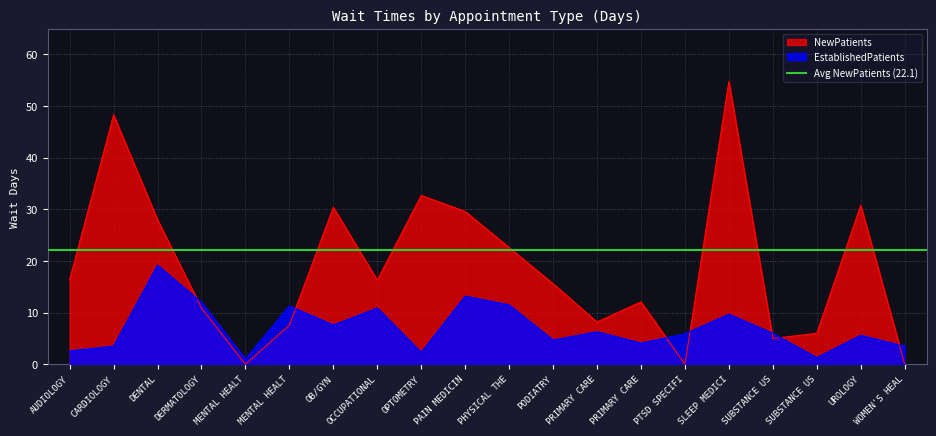

At which category is the sum across all series the highest?

SLEEP MEDICI